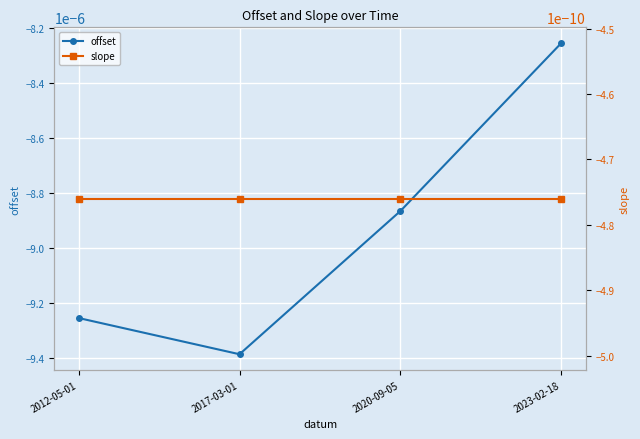

True or false: slope has more than 1 interior local peaks.

False